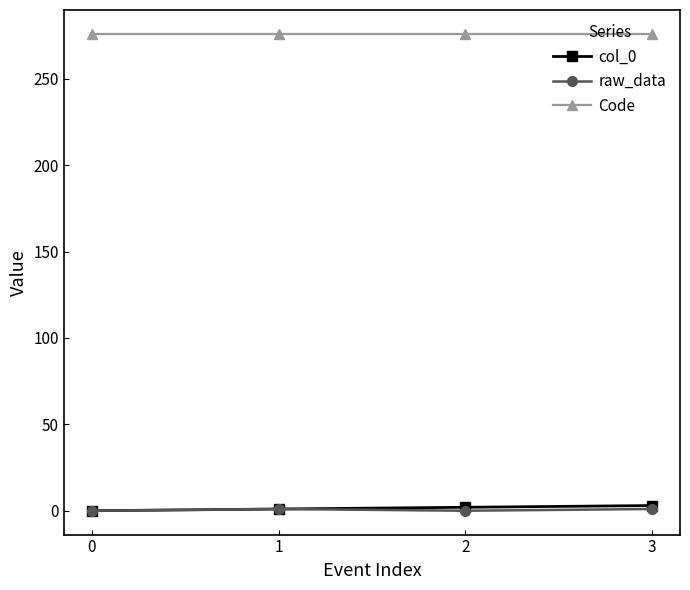

True or false: Code has more than 2 interior local peaks.

False